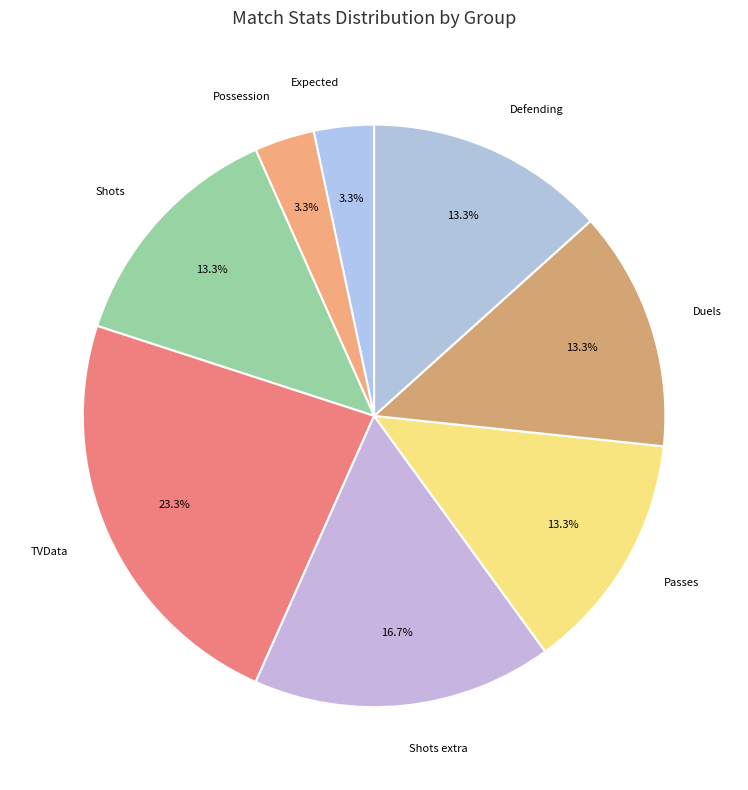

Which has a higher value, Duels or Possession?

Duels